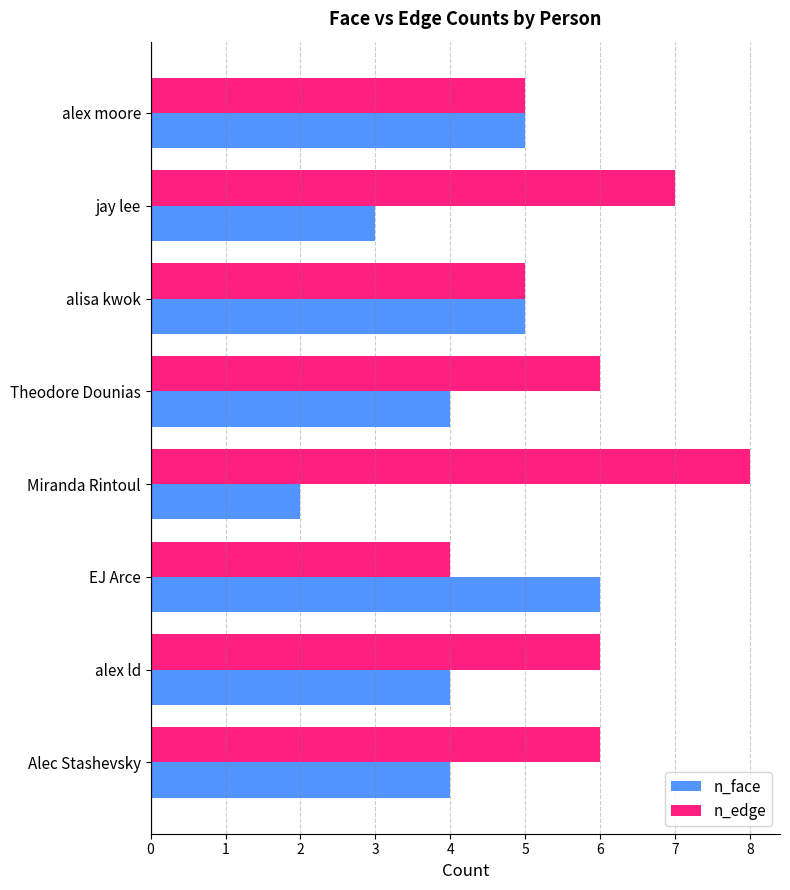

What value does the n_face series have at alex moore?

5